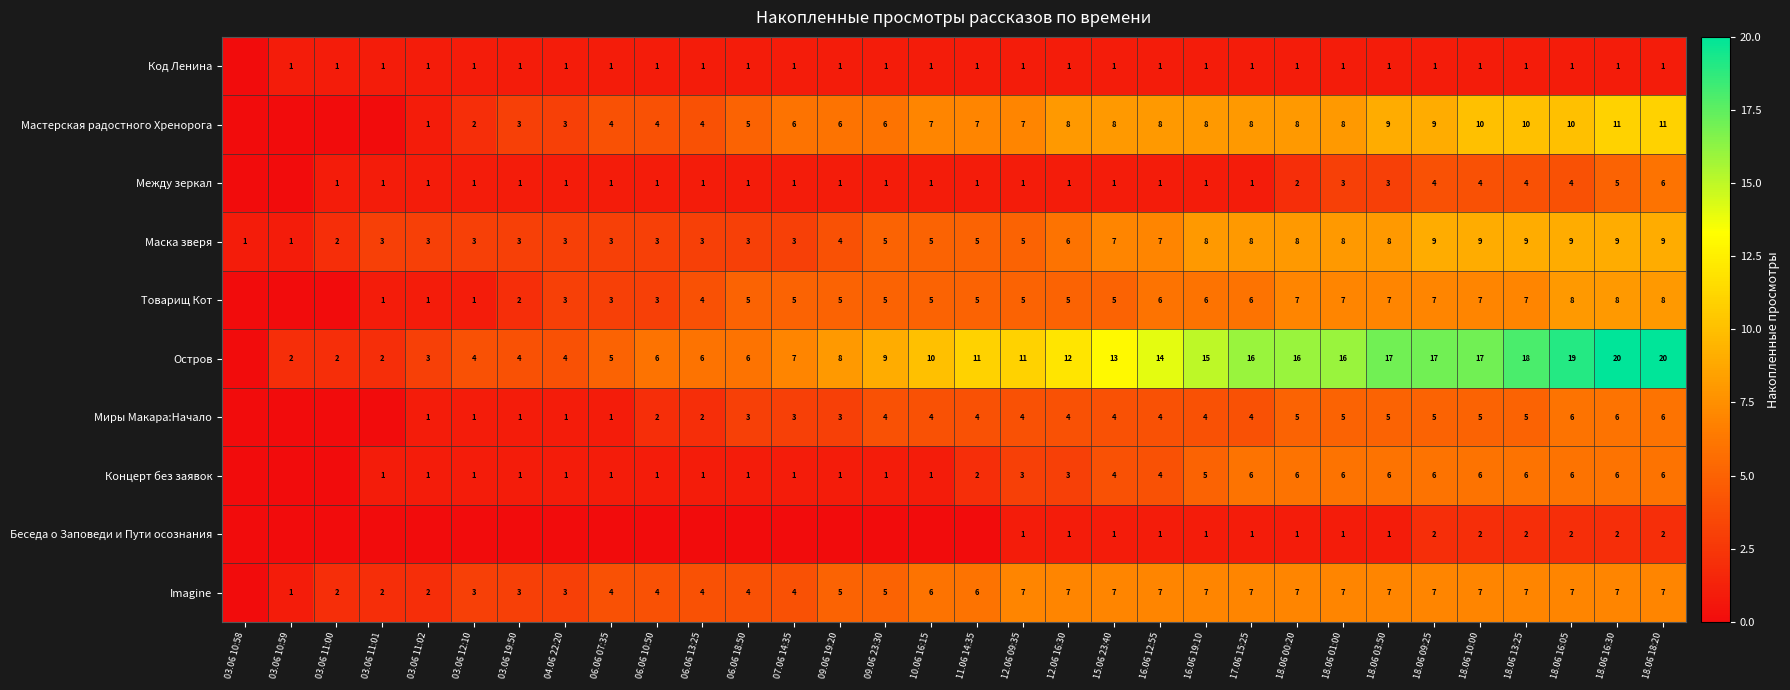

What is the total value across all series at 18.06 10:00?

68